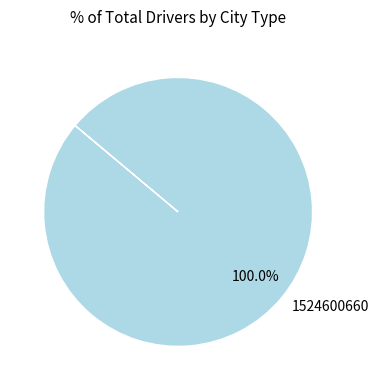

Which slice represents more than half of the pie?

1524600660